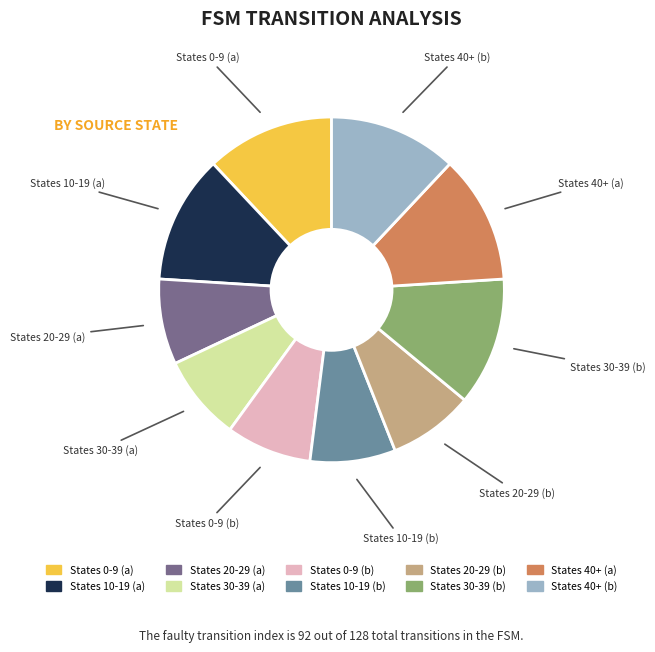

Does States 20-29 (b) account for over 50% of the chart?

No